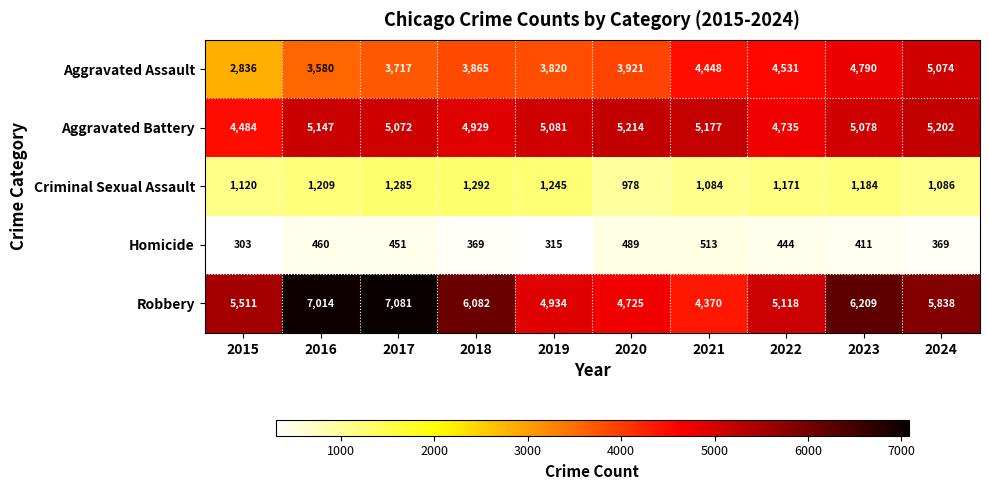

What is the sum of the Robbery values at 2015 and 2024?

11349